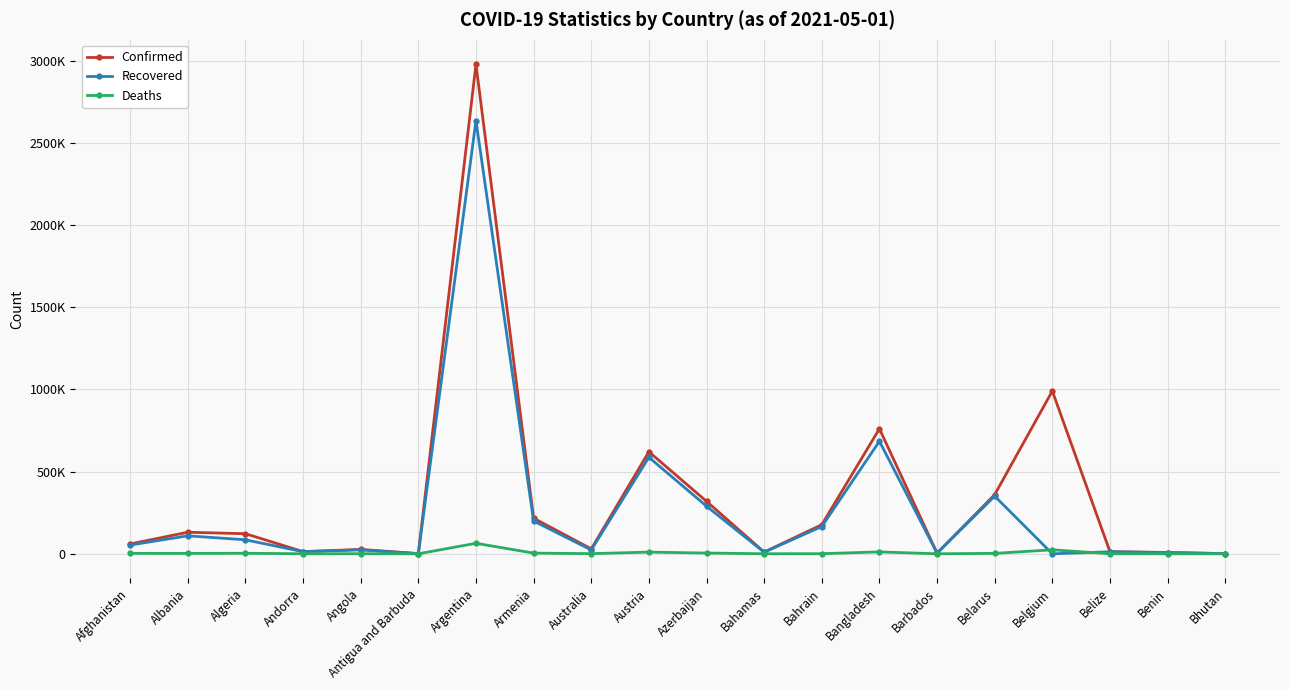

What is the label of the 5th point from the left?

Angola